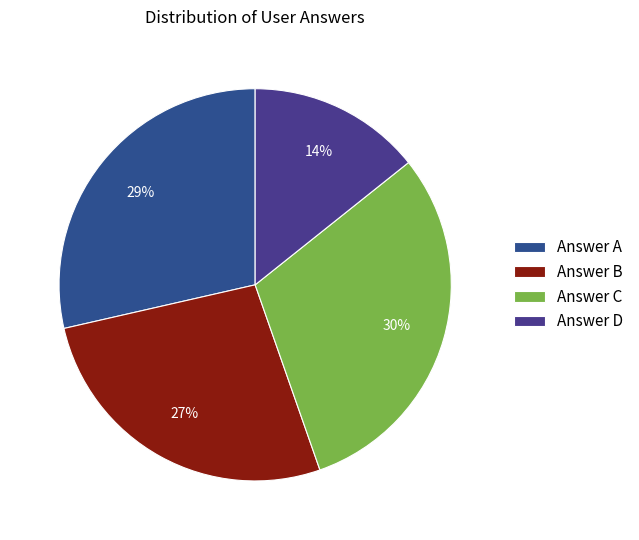

To the nearest percent, what is the average slice percentage?

25%